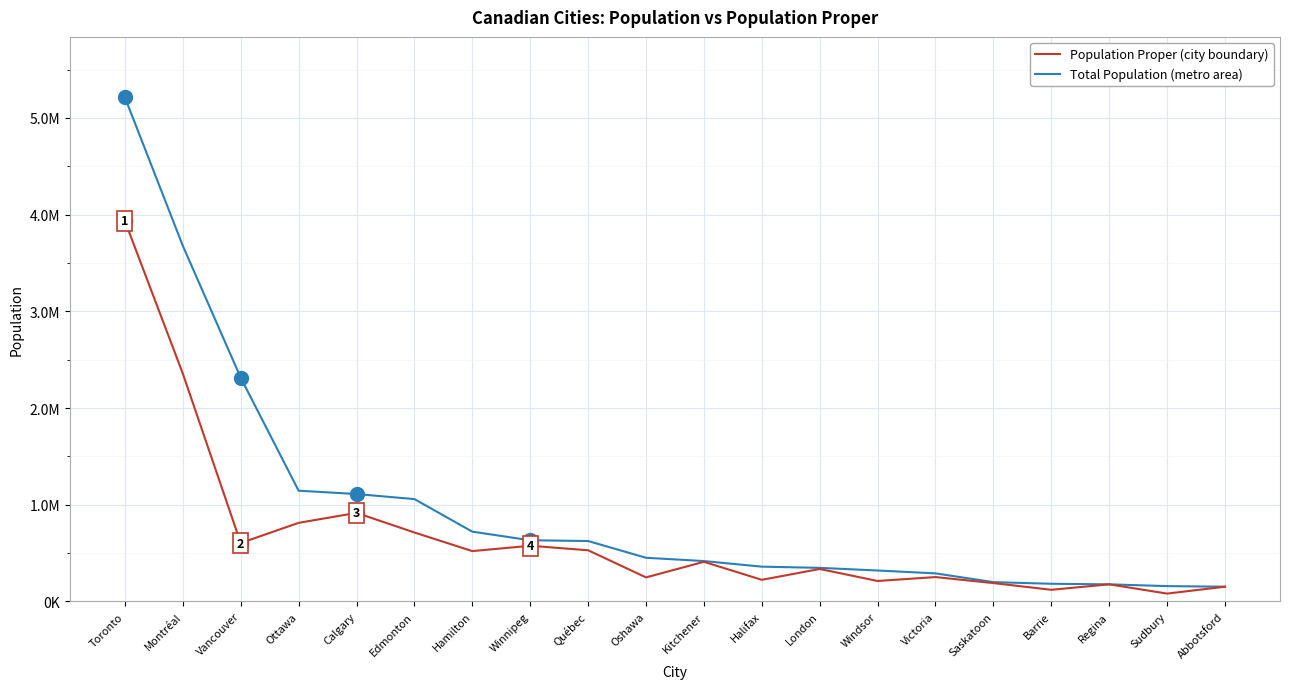

Does the chart have visible grid lines?

Yes